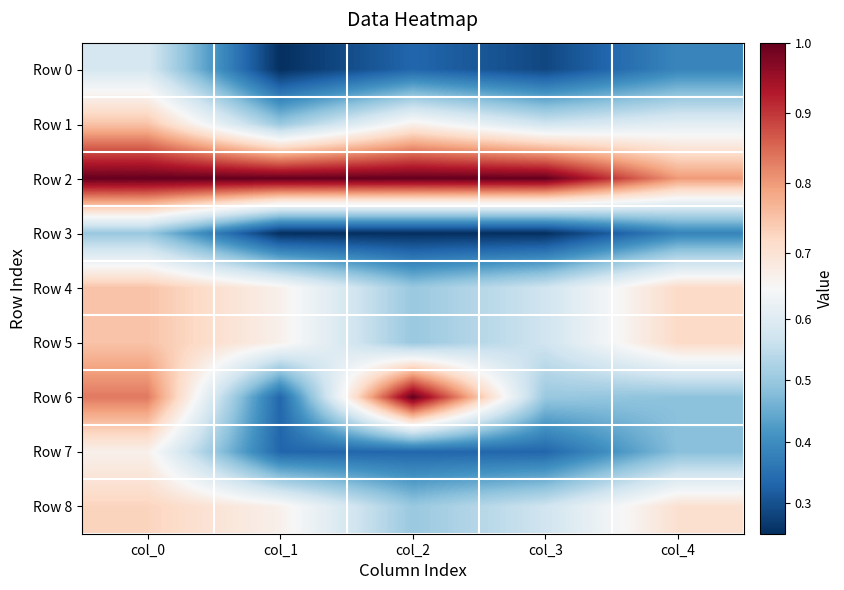

Which has a higher value, col_2 or col_0?

col_0